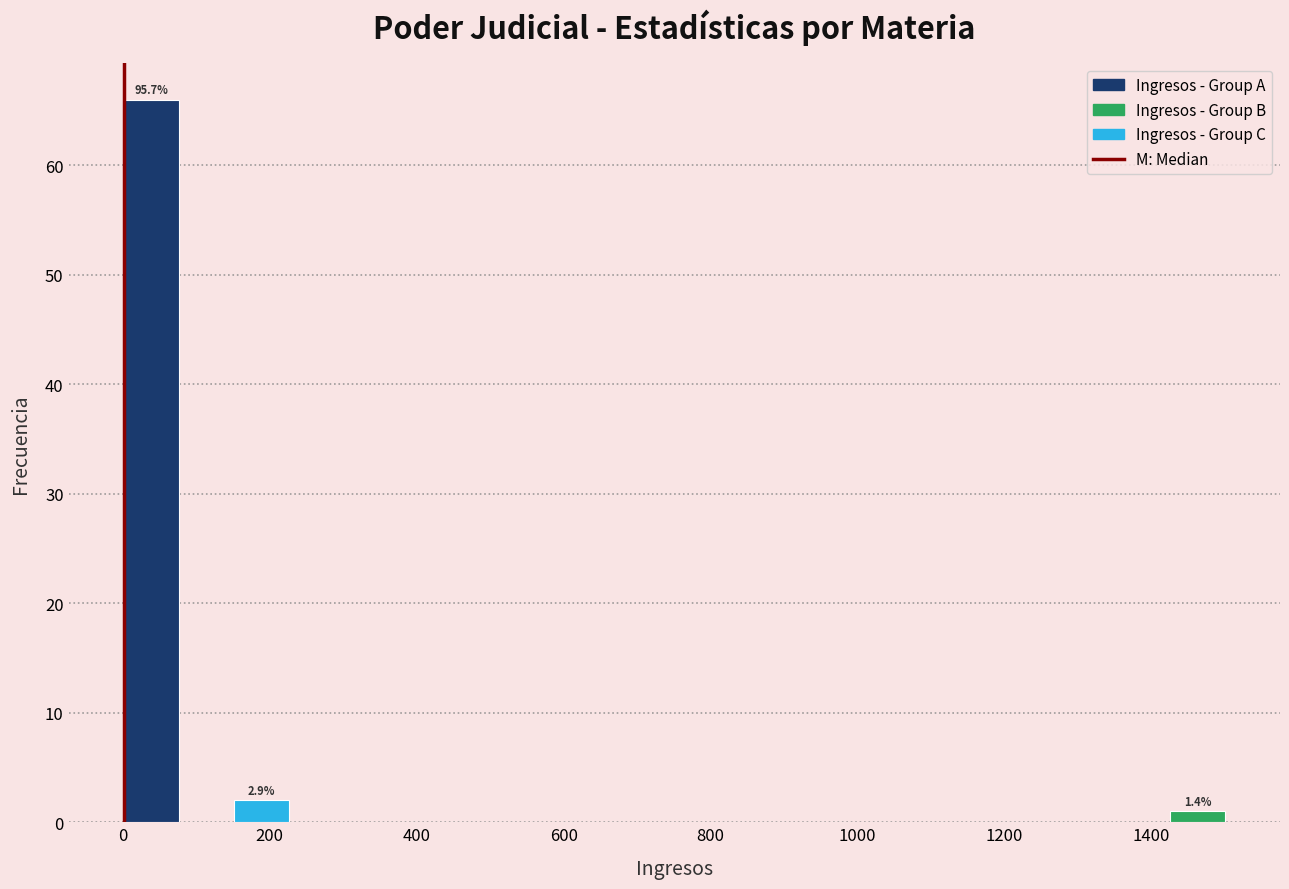

Around what value on the x-axis is the tallest bar? Give the approximate position of its centre, as read against the axis.

40